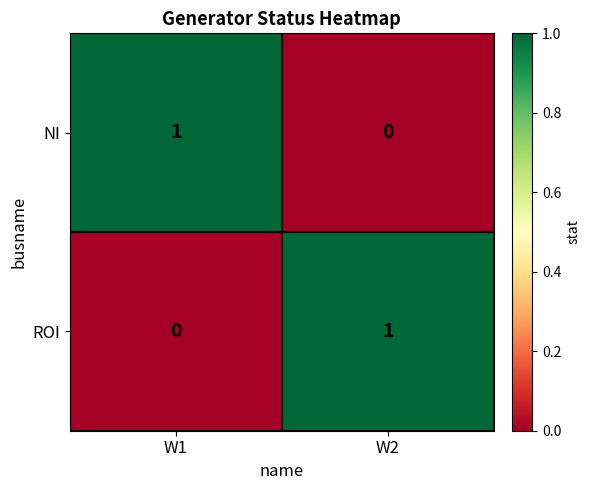

The value of ROI at W1 is 1. True or false?

False